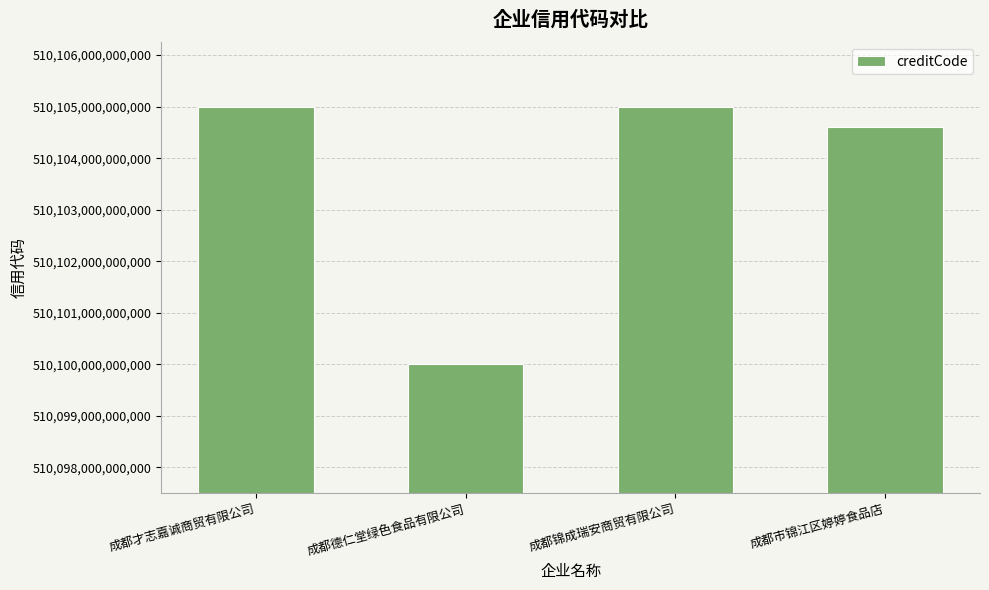

Which label corresponds to the smallest value in the chart?

成都德仁堂绿色食品有限公司